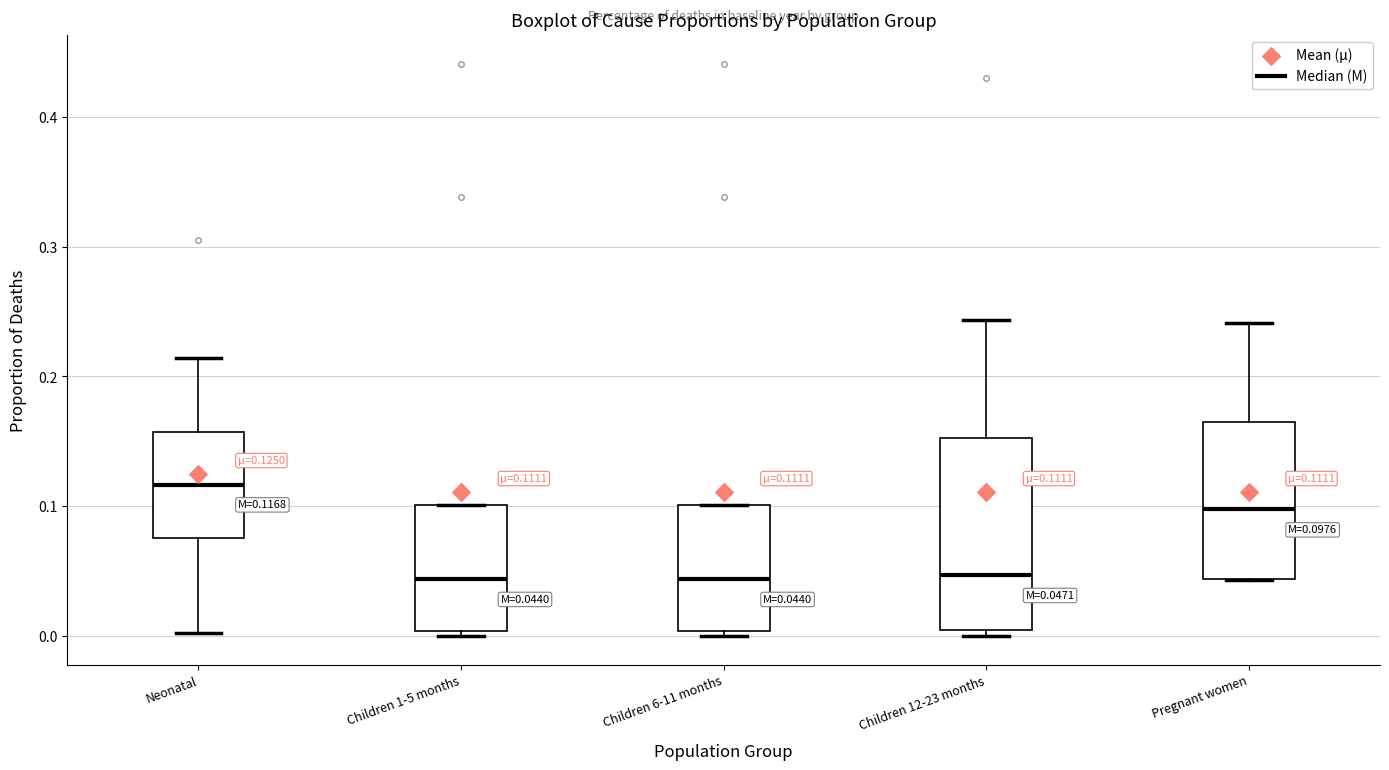

Which box is the tallest, from its lower edge to its upper edge?

Children 12-23 months